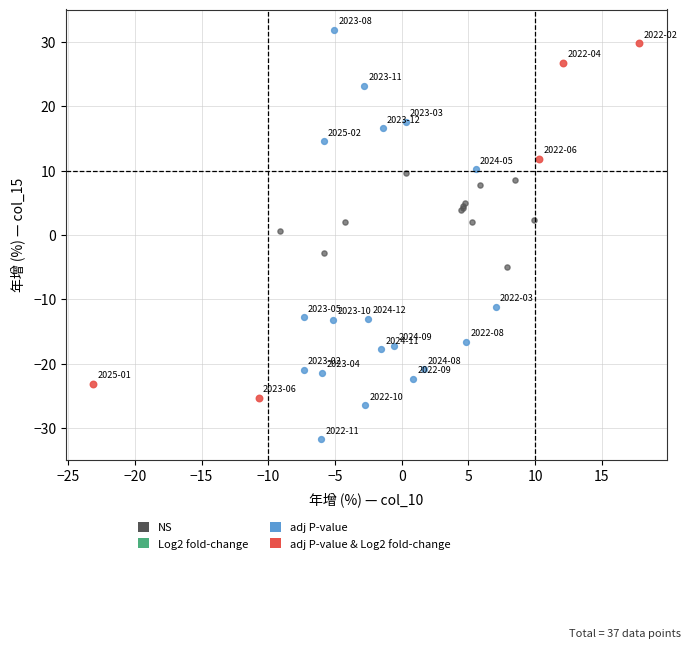

Which series has the widest spread of Y values?

adj P-value